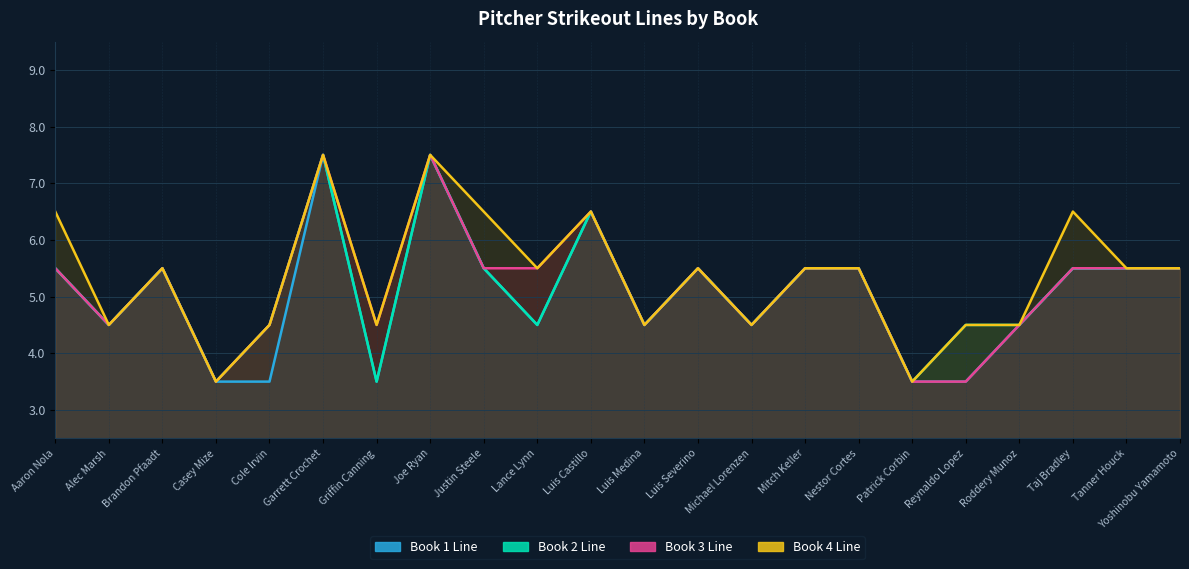

The Strikeouts_1 series shows 5.5 at Taj Bradley. True or false?

True